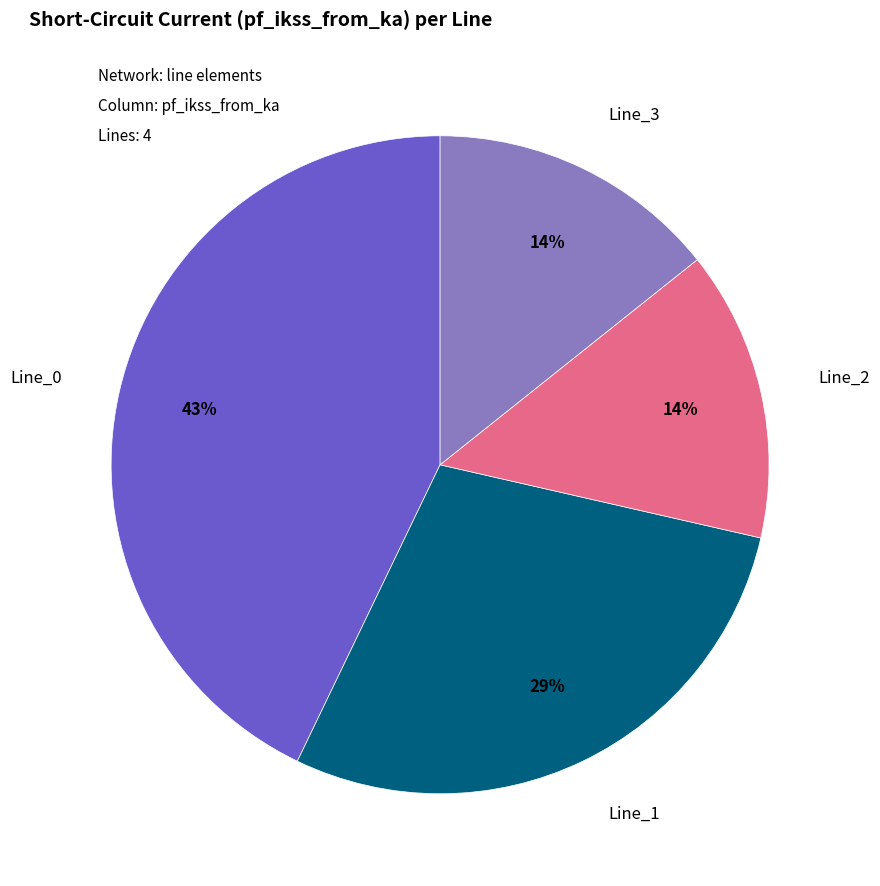

What percentage is the Line_0 slice, to the nearest percent?

43%